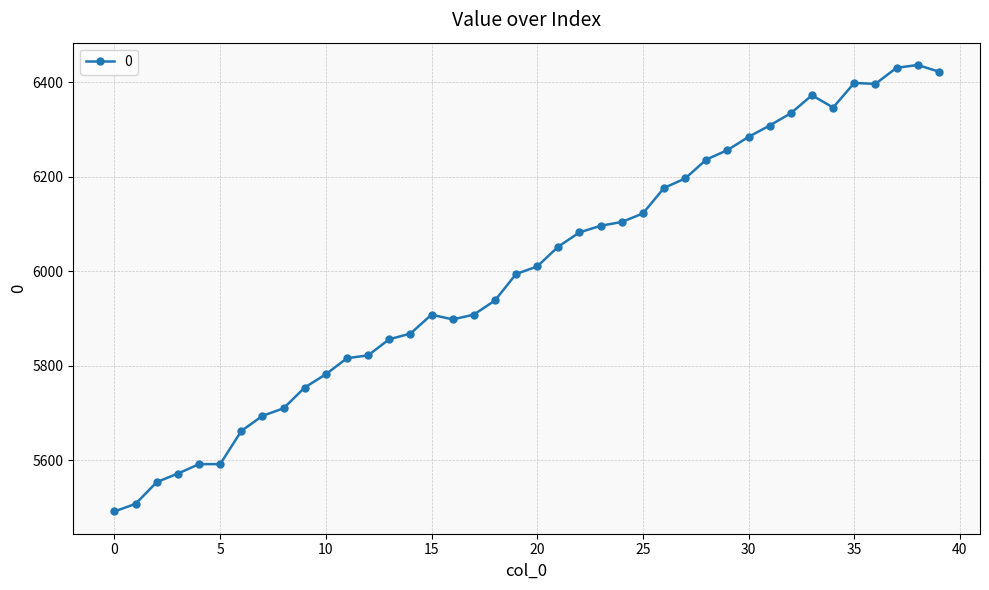

What is the smallest value displayed?

5492